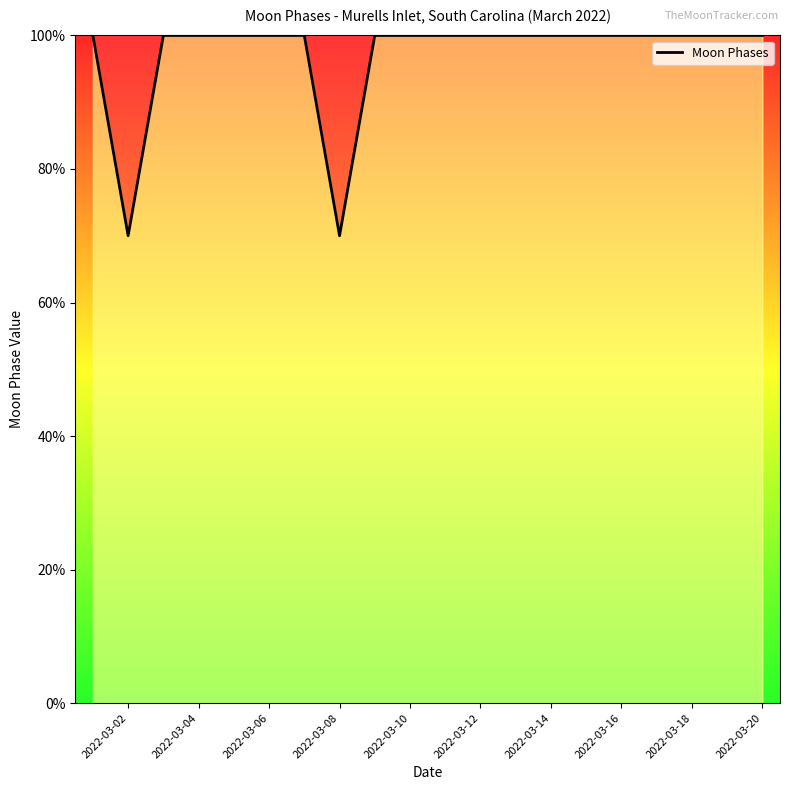

What is the difference between the maximum and minimum values?

30